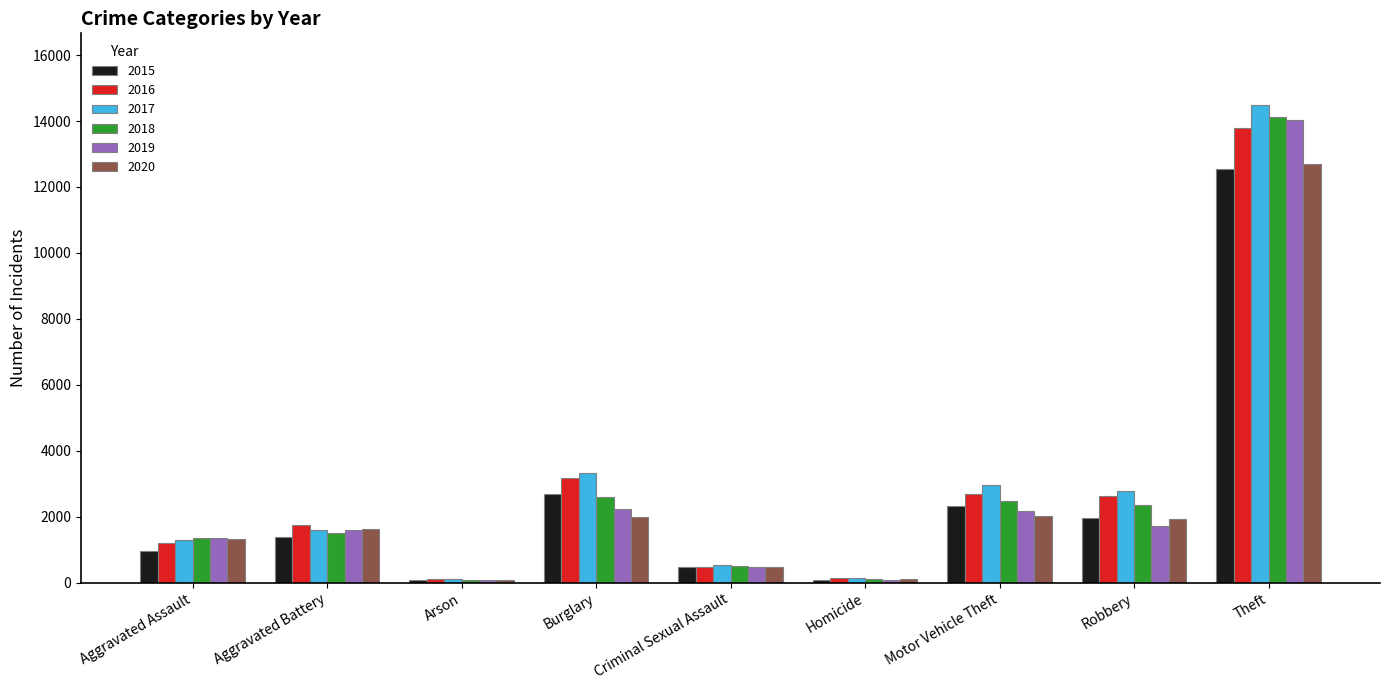

At which category does the chart reach its peak across all series?

Theft